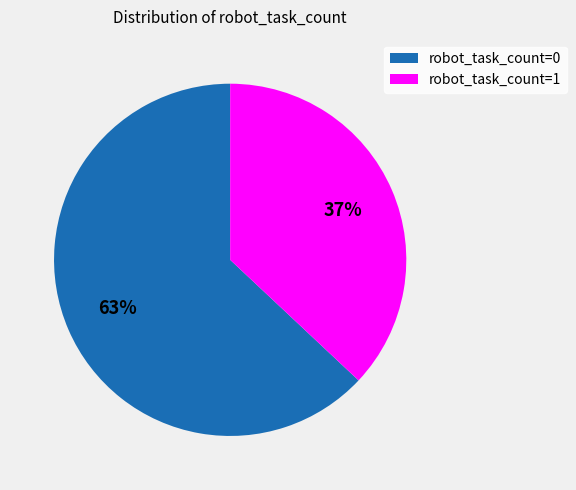

Does any single category account for the majority?

Yes